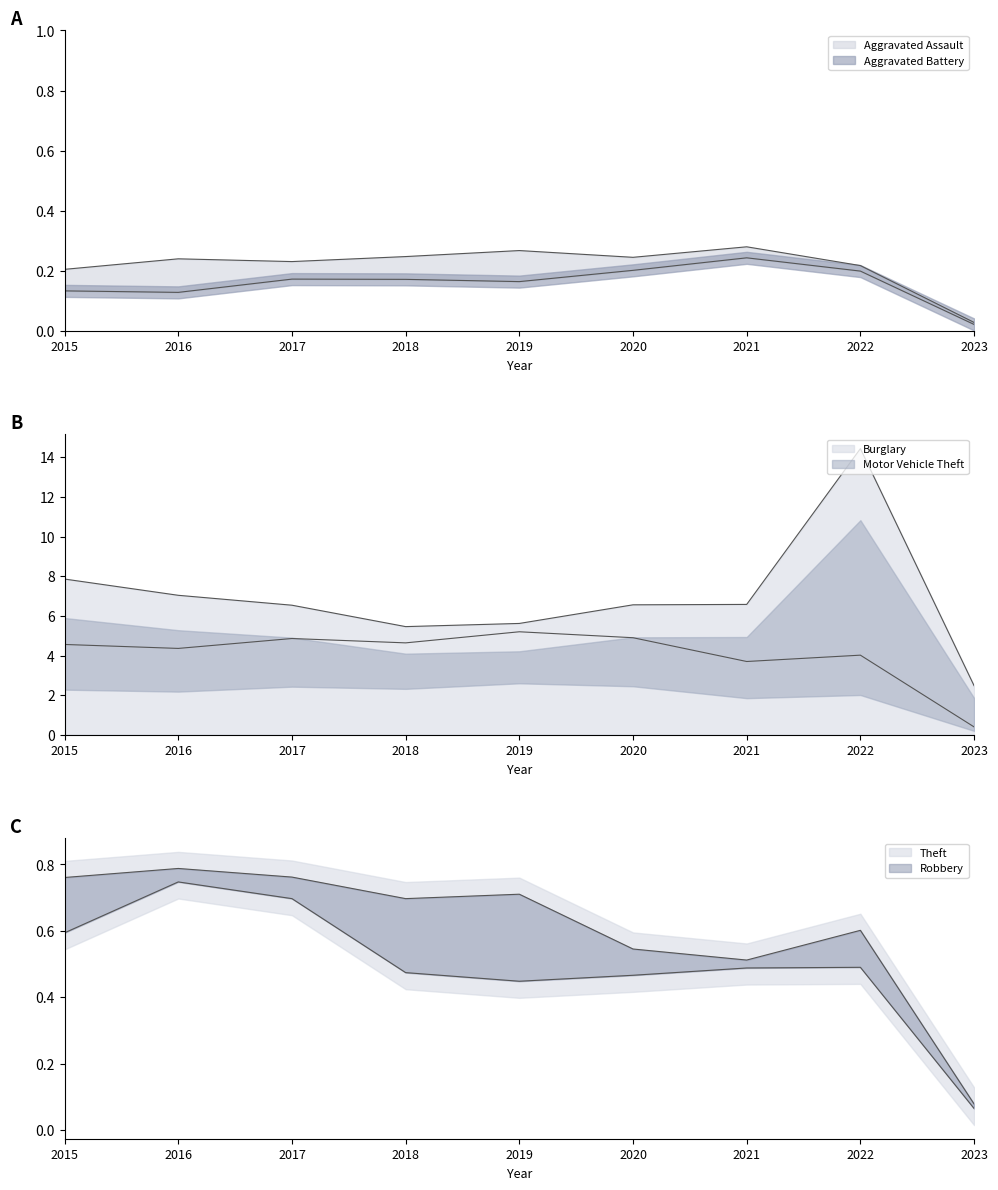

Rank the categories by Robbery value from highest to lowest.

2016, 2017, 2015, 2022, 2021, 2018, 2020, 2019, 2023